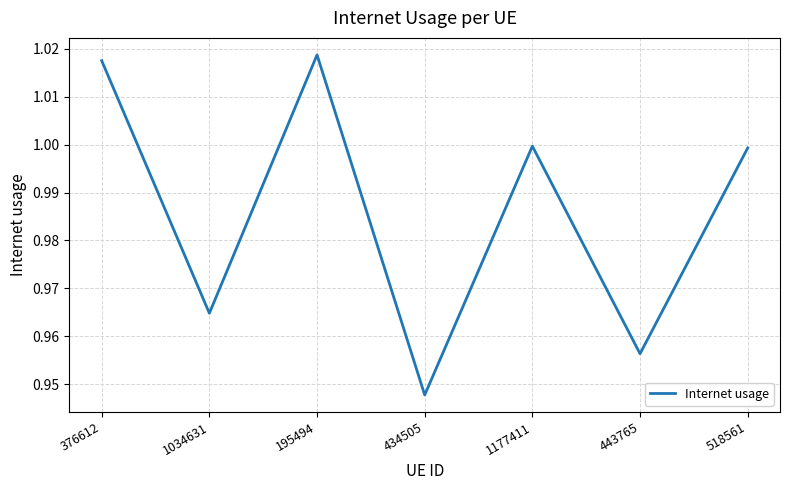

What position from the left is 1034631?

2